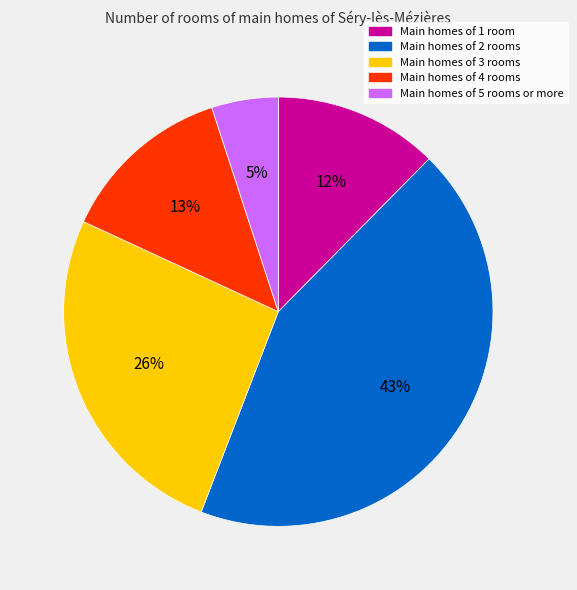

To the nearest percent, what is the average slice percentage?

20%